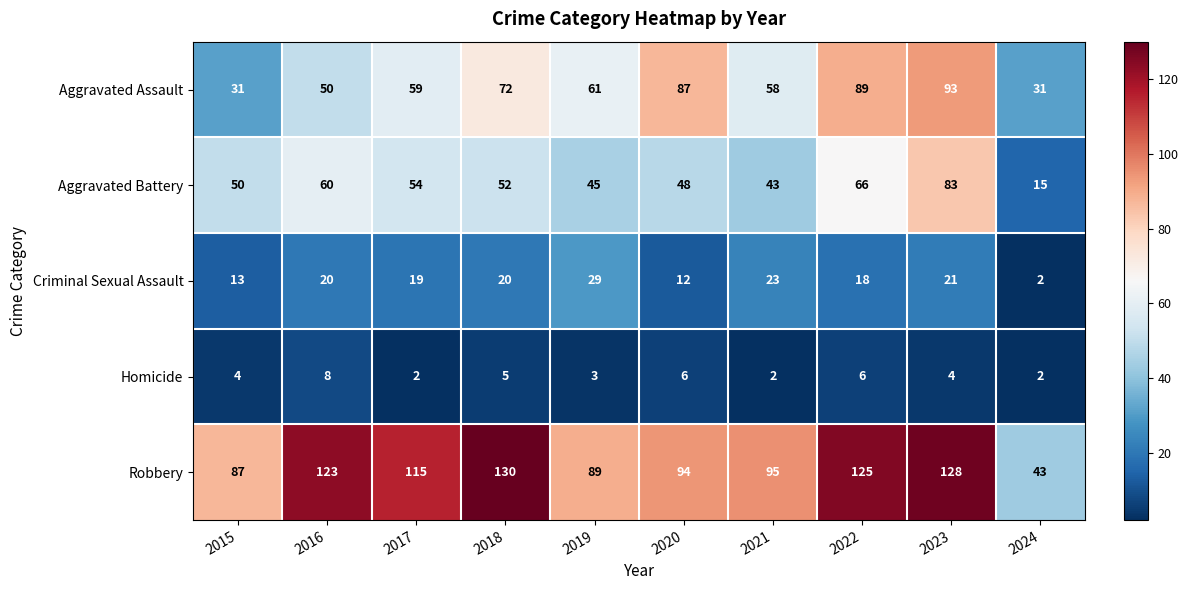

The value of Criminal Sexual Assault at 2021 is 23. True or false?

True